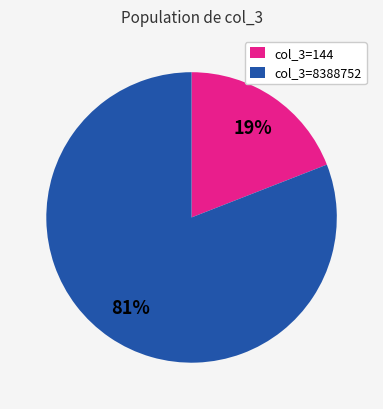

How many segments does this pie chart have?

2